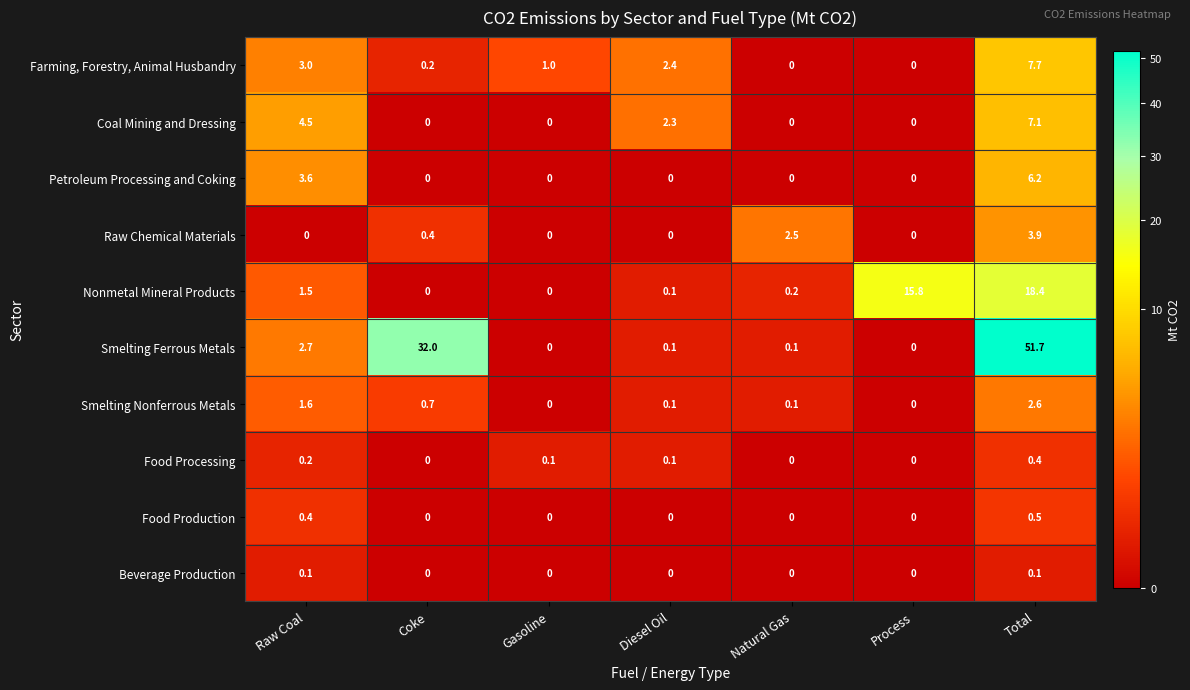

What is the difference between the highest and lowest values at Total?

51.6